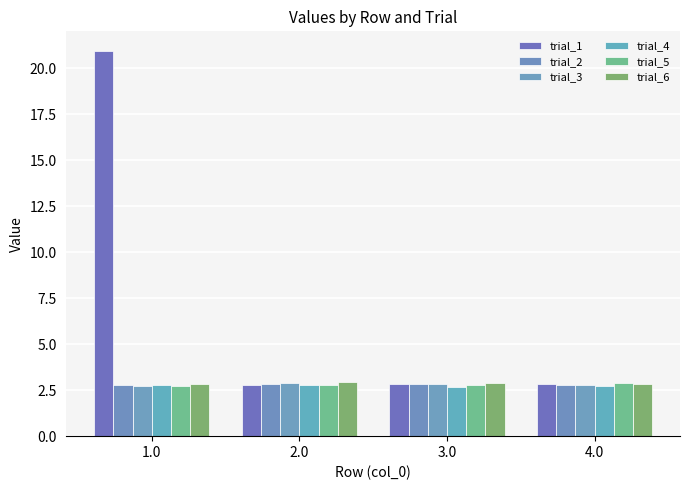

How many series are shown in this chart?

6